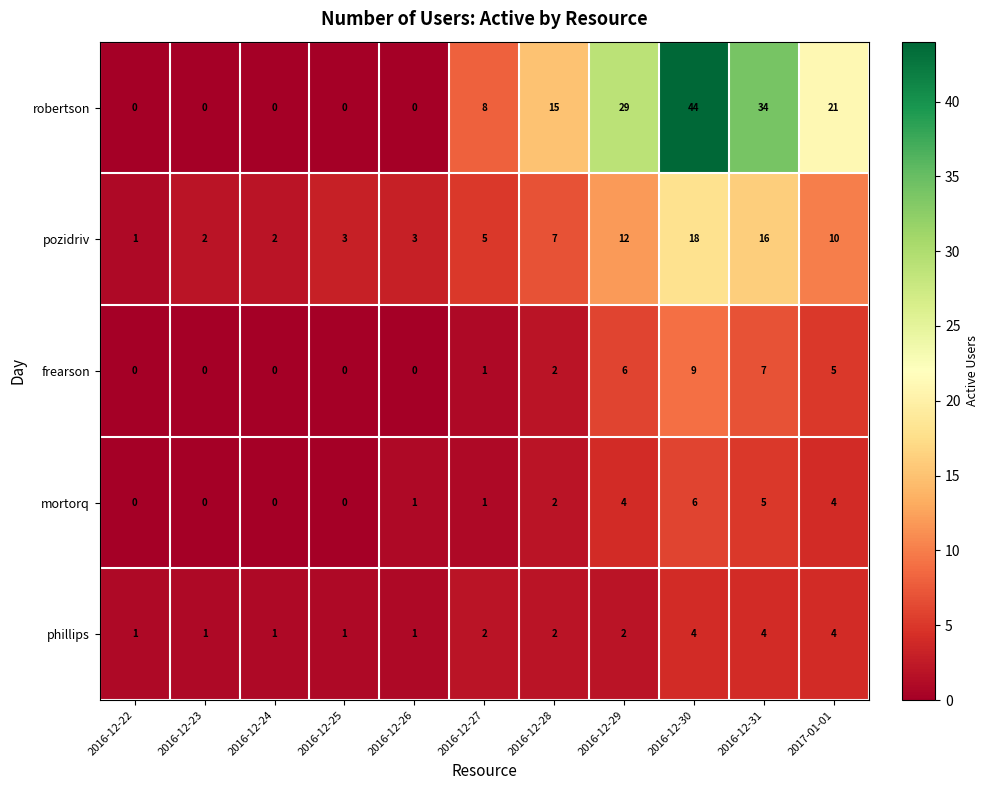

True or false: pozidriv has a value of 4 at 2017-01-01.

False